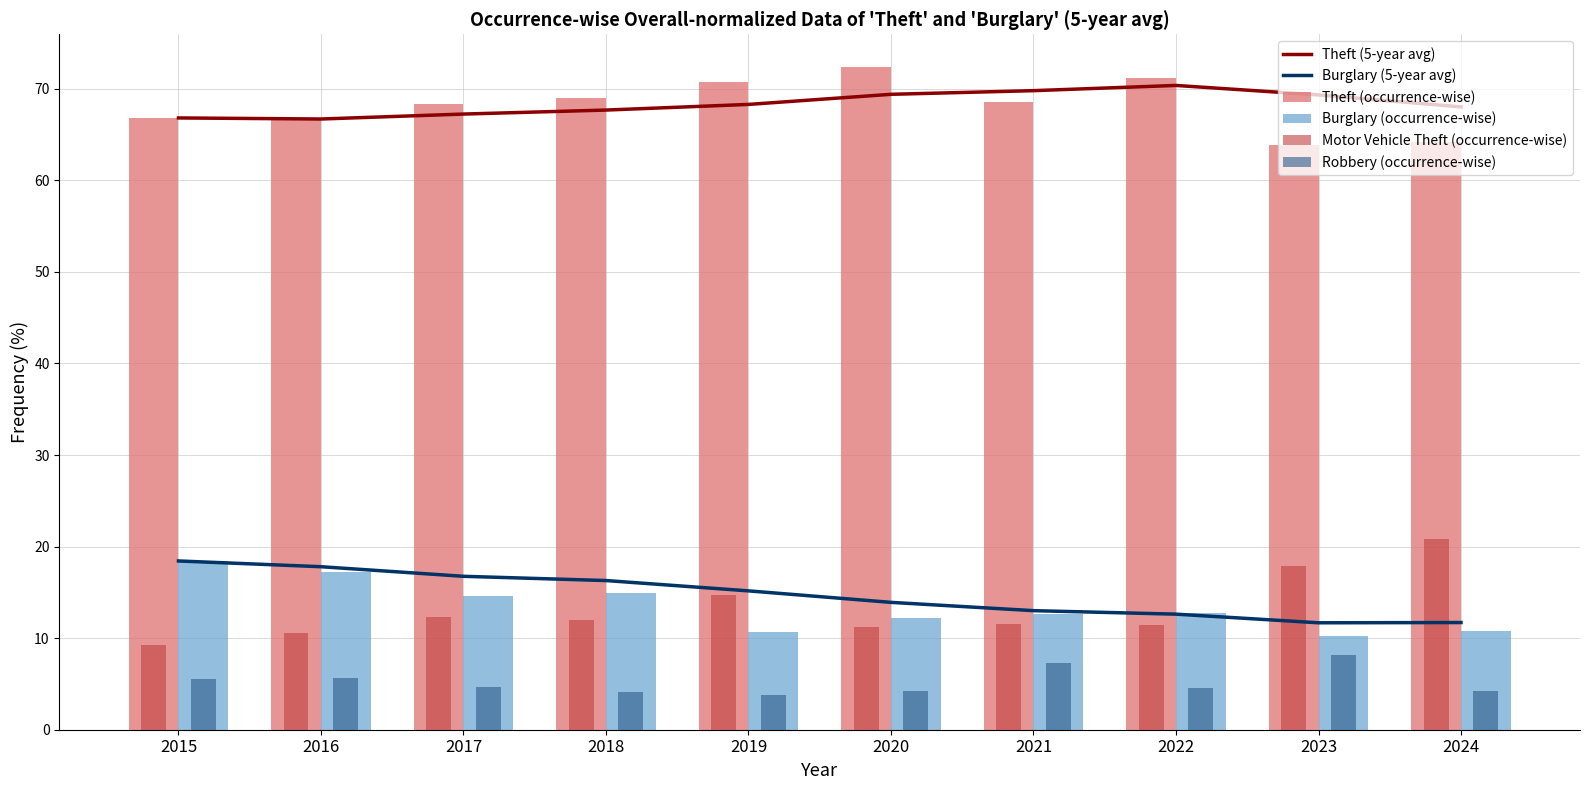

Which label corresponds to the largest value in the chart?

2020